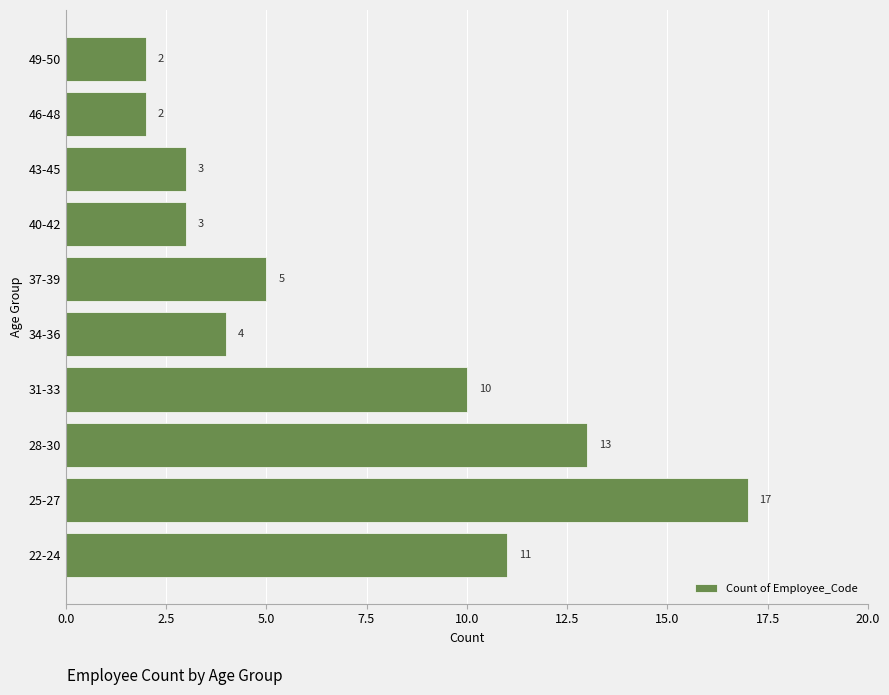

Reading bottom to top, transcribe all the data shown in this chart.

22-24=11	25-27=17	28-30=13	31-33=10	34-36=4	37-39=5	40-42=3	43-45=3	46-48=2	49-50=2